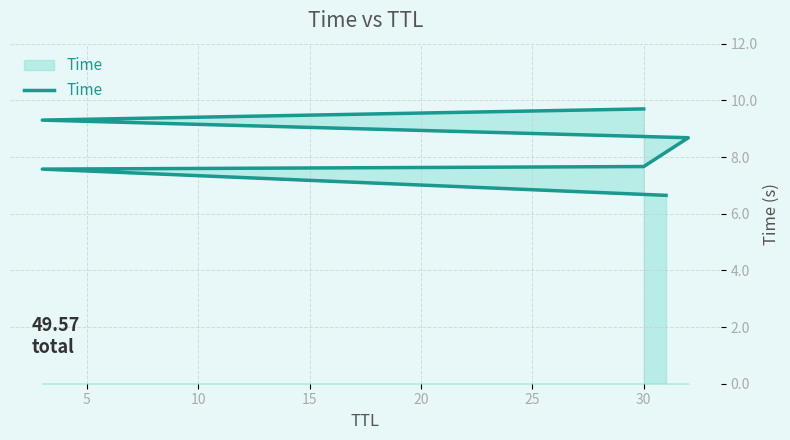

What is the difference between the maximum and minimum values?

3.1